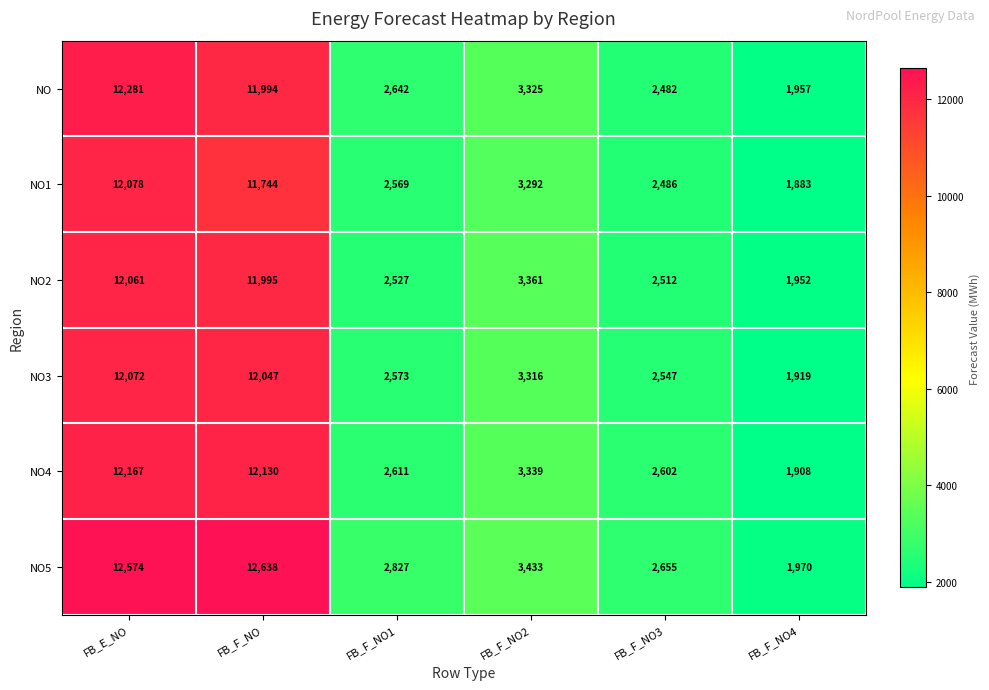

Which series has the largest total across all categories?

NO5